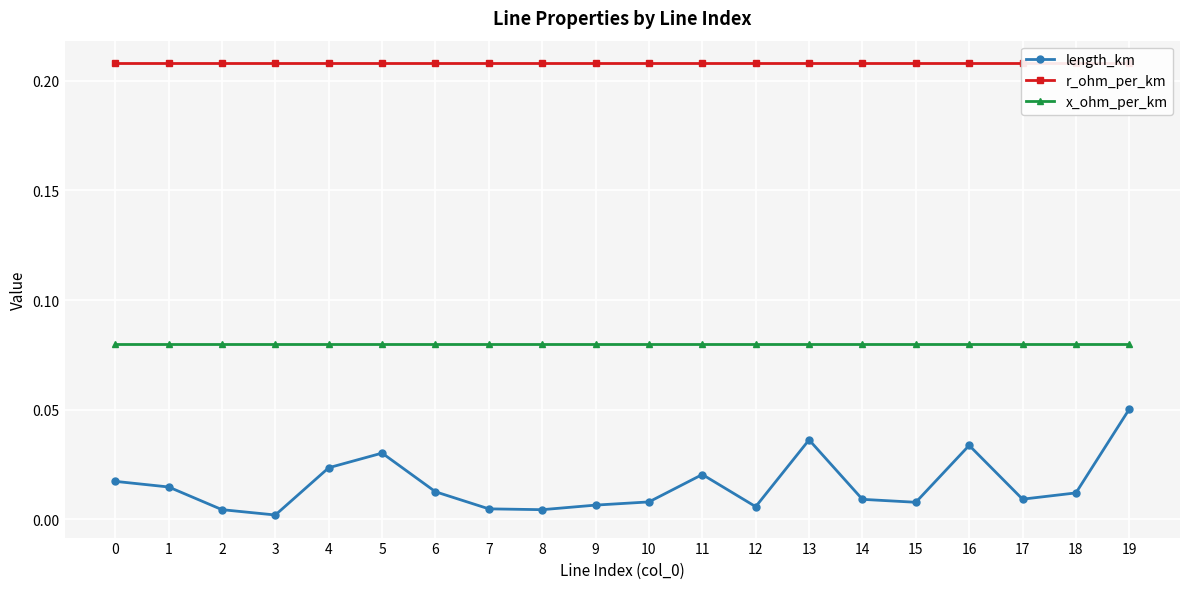

Which series has the largest range (max minus min)?

length_km